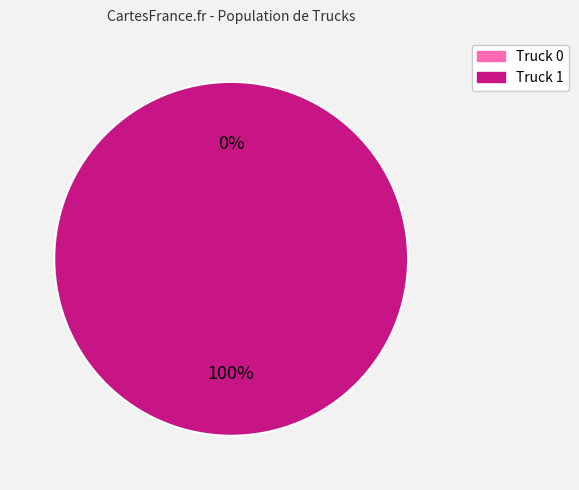

Count the number of slices in the pie.

2